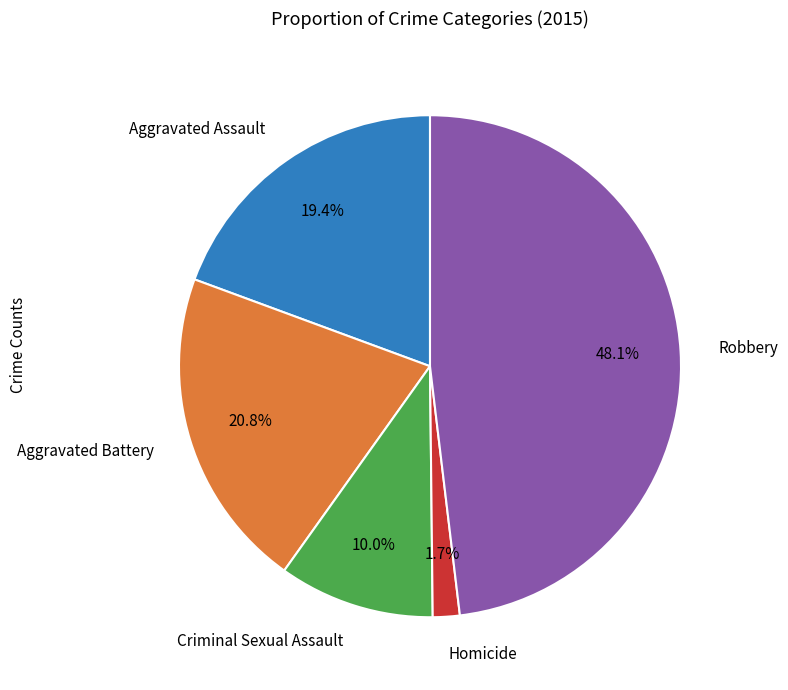

Count the number of slices in the pie.

5